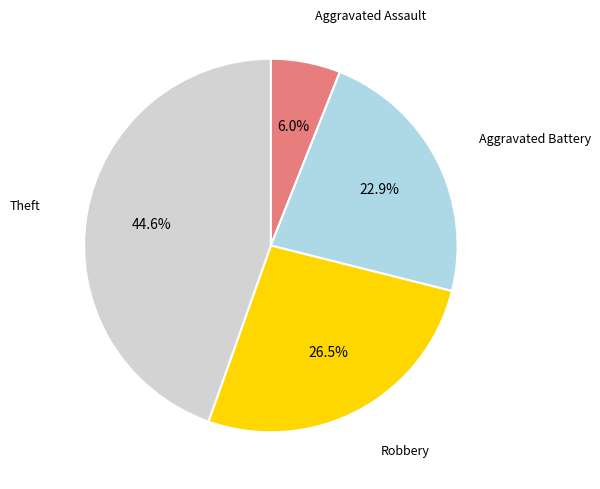

Which has a higher value, Aggravated Assault or Theft?

Theft